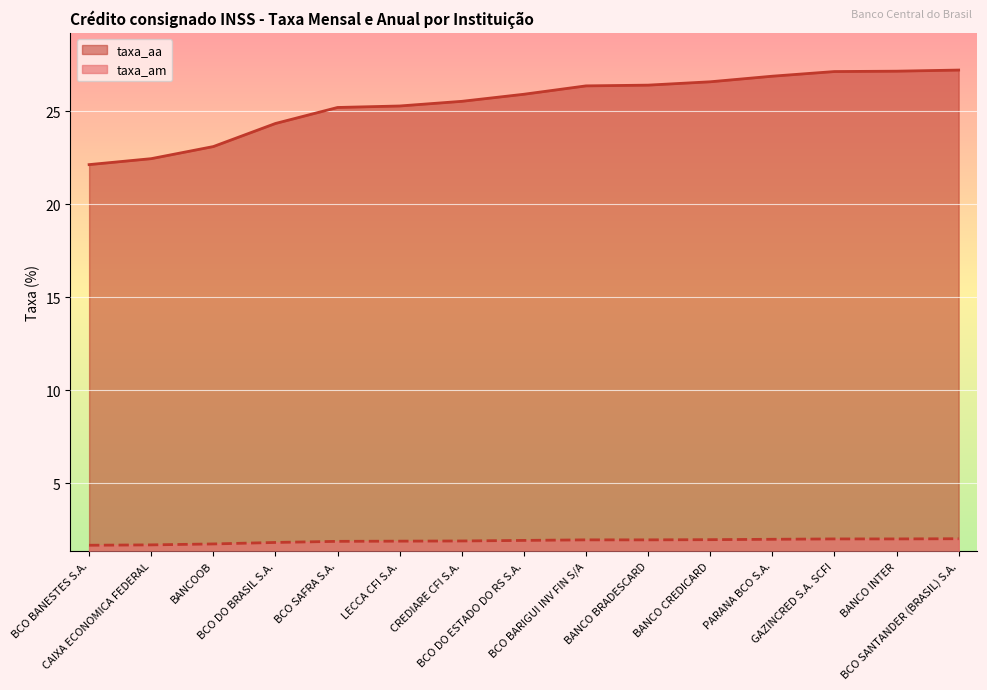

What is the average value of the taxa_aa series?

25.4